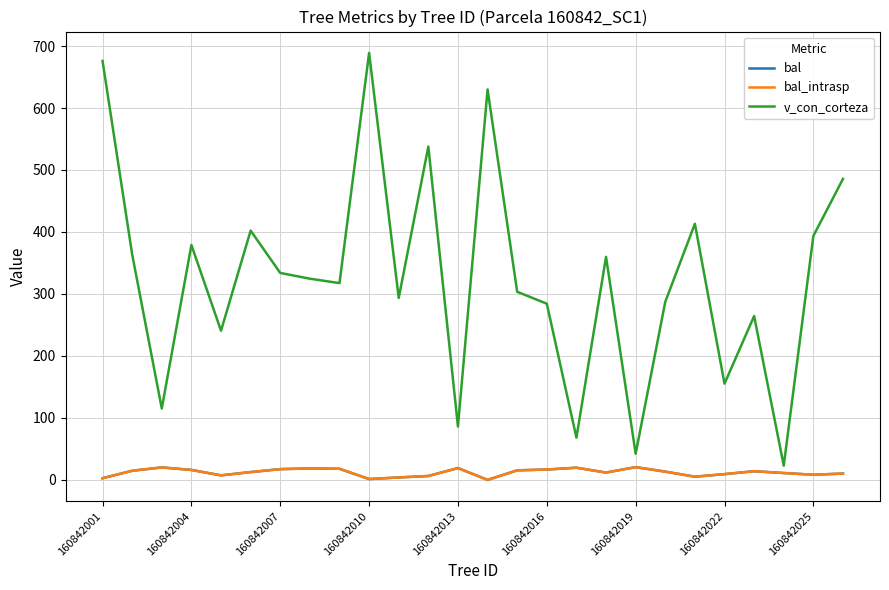

Does the chart have visible grid lines?

Yes